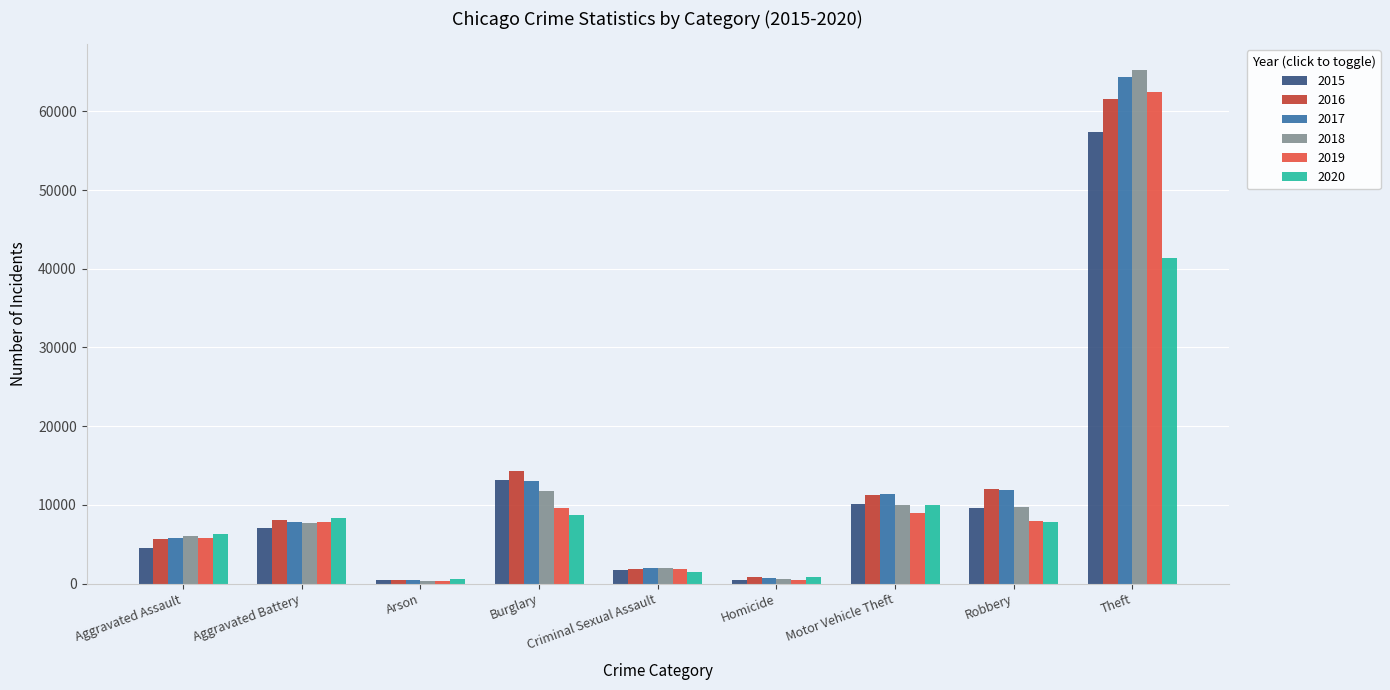

True or false: 2016 has a value of 14289 at Burglary.

True